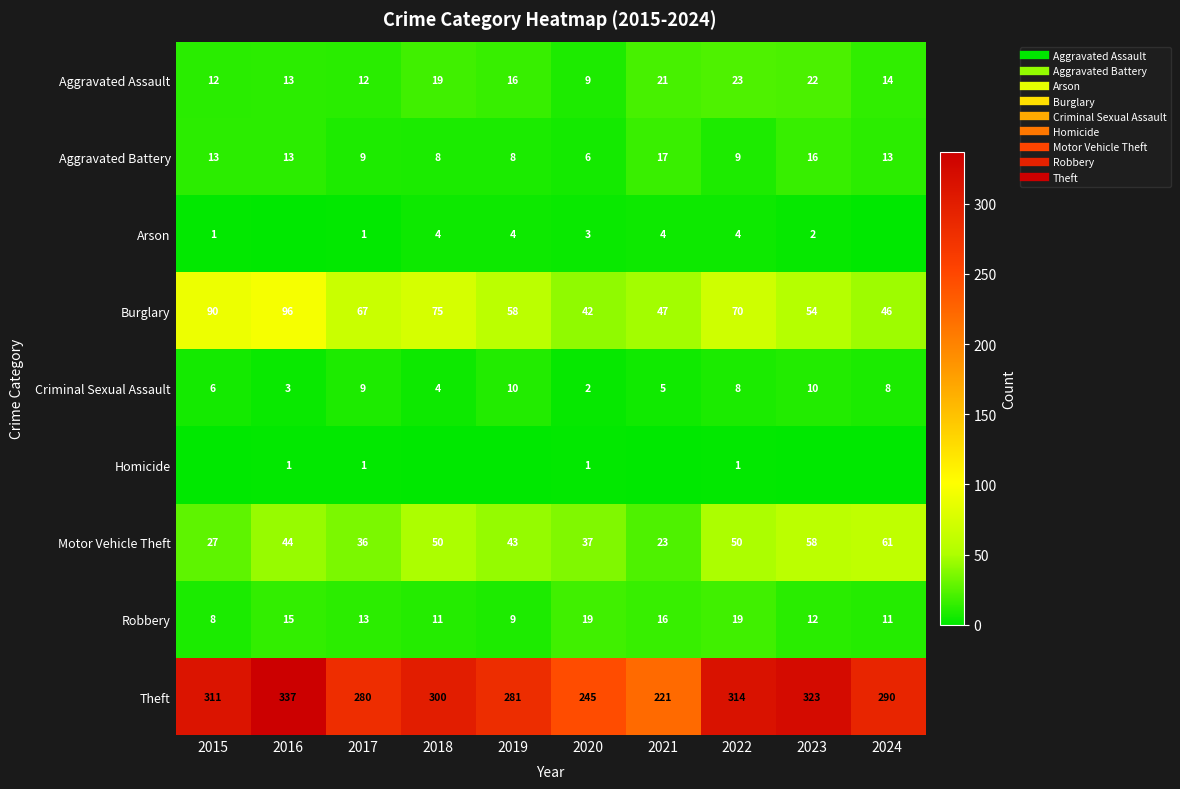

At which label does Aggravated Battery first exceed 13?

2021